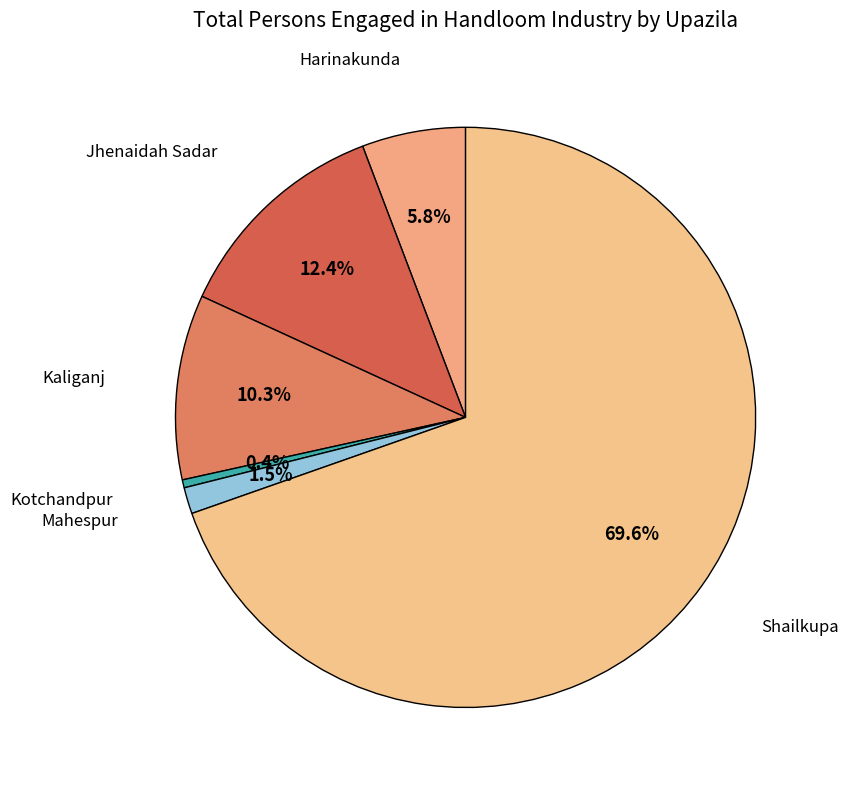

What percentage do Shailkupa and Harinakunda together represent?

75.4%